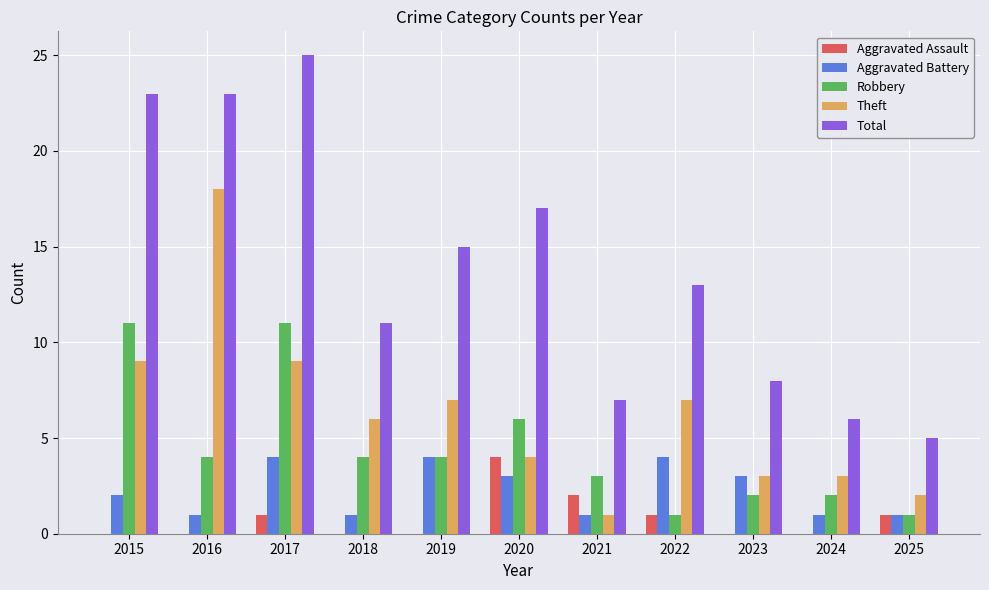

Between 2015 and 2018, which series saw the biggest shift?

Total